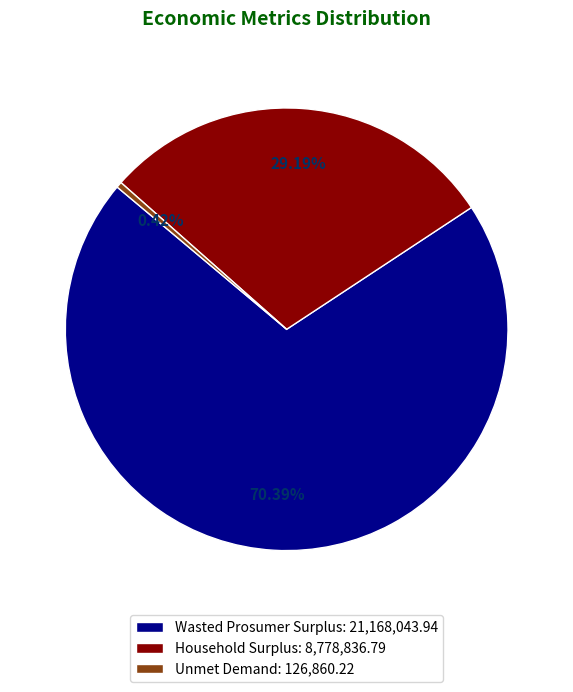

What portion of the pie excludes Household Surplus?

70.8%